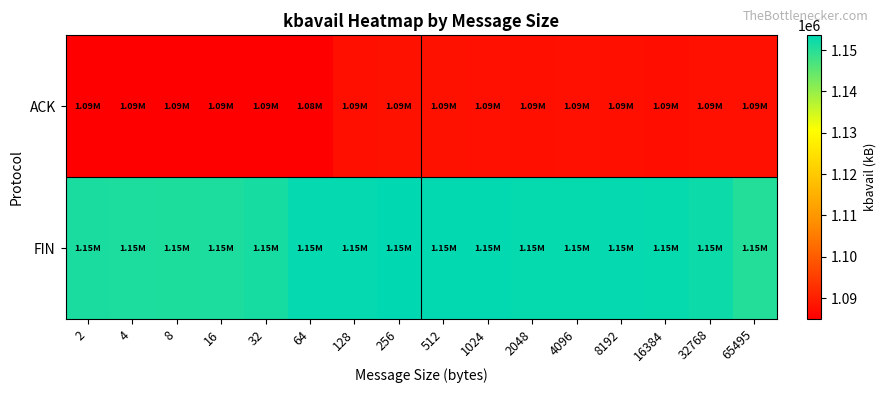

How many categories are shown in the chart?

16